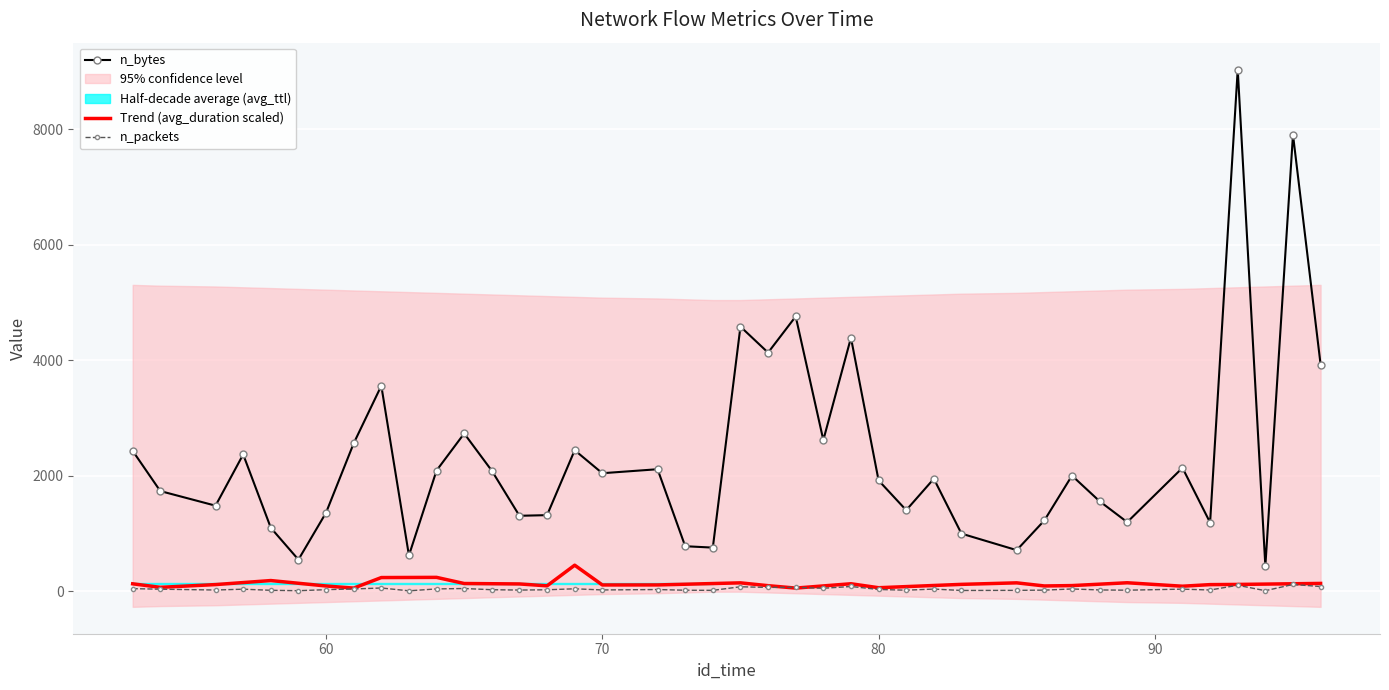

List the series in order of their overall mean, highest first.

n_bytes, n_packets